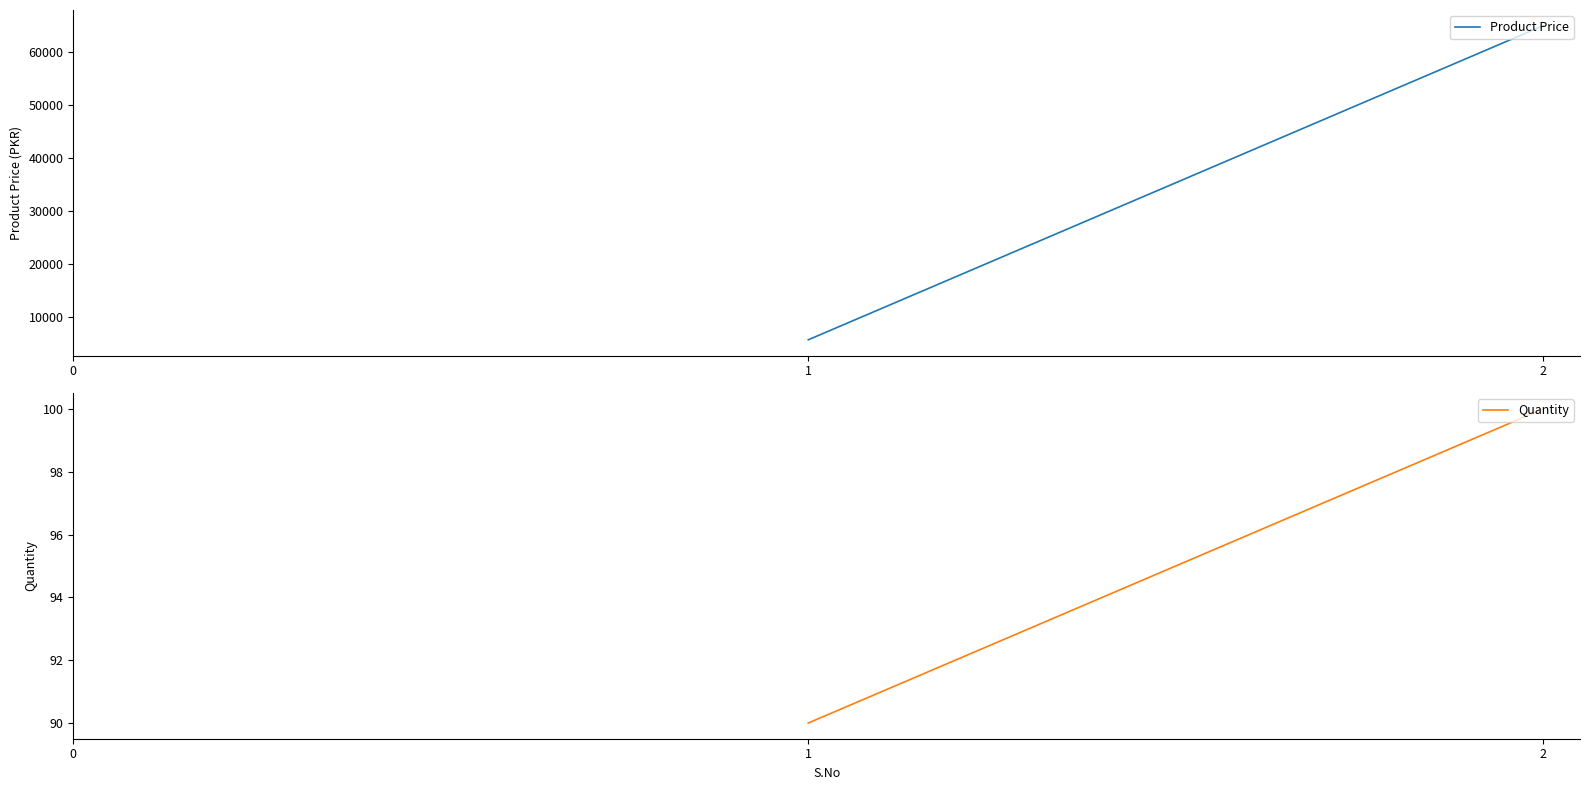

Rank the categories by Product Price value from highest to lowest.

2, 1